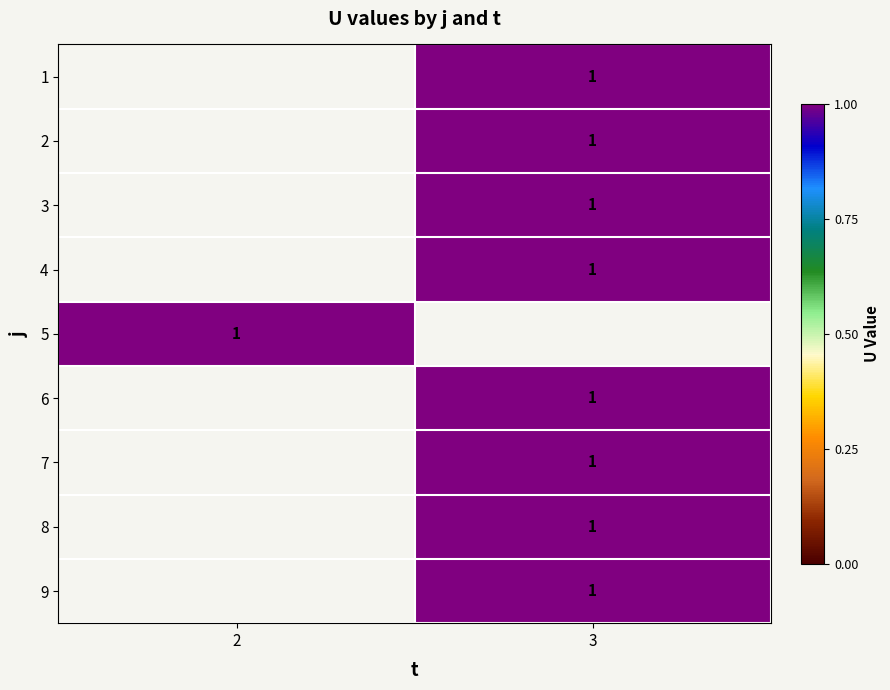

Is it true that 6 equals 0.3 at 3?

False